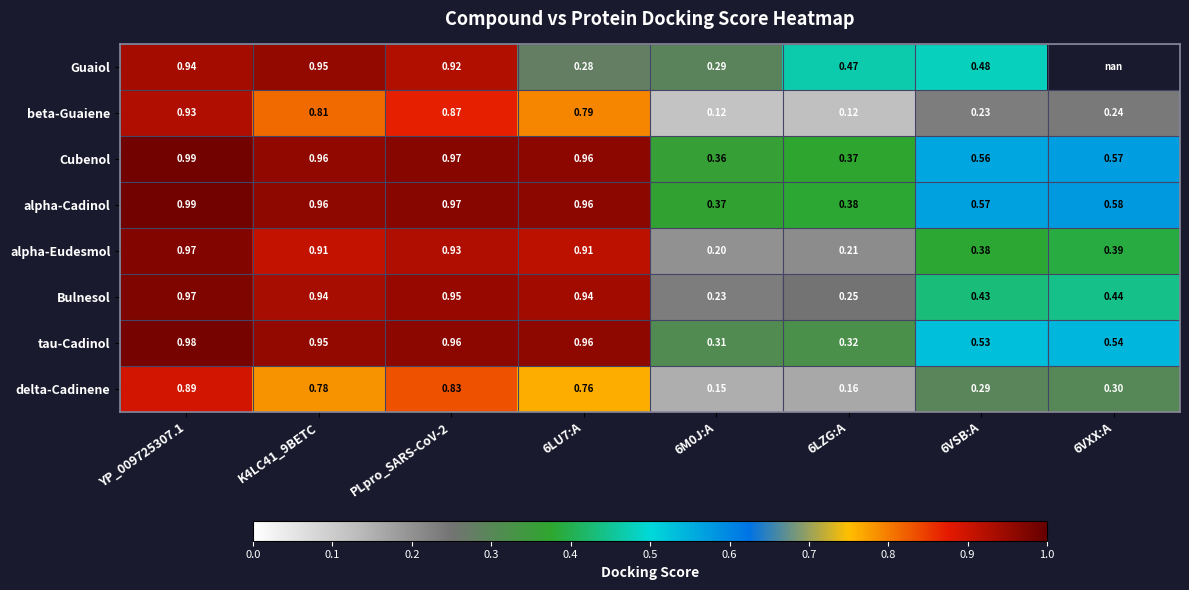

Is the value of tau-Cadinol at 6VXX:A greater than the value of delta-Cadinene at 6LU7:A?

No